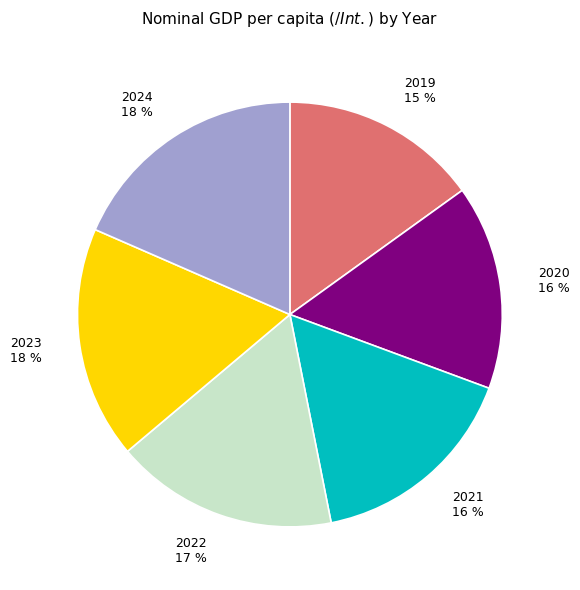

Which category has the smallest portion of the pie?

2019